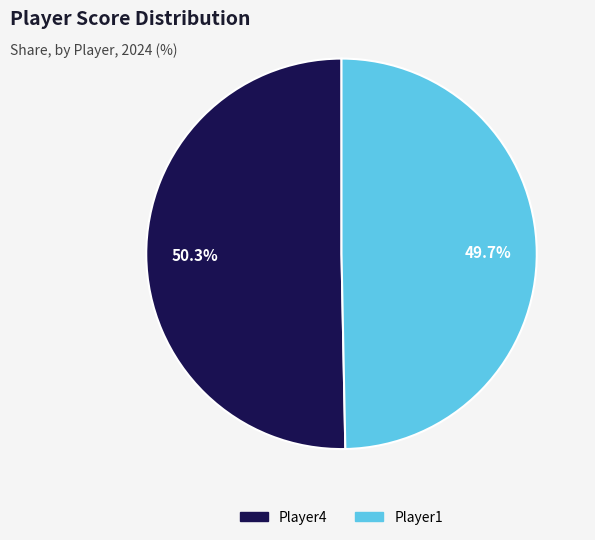

What is the largest slice in the pie chart?

Player4